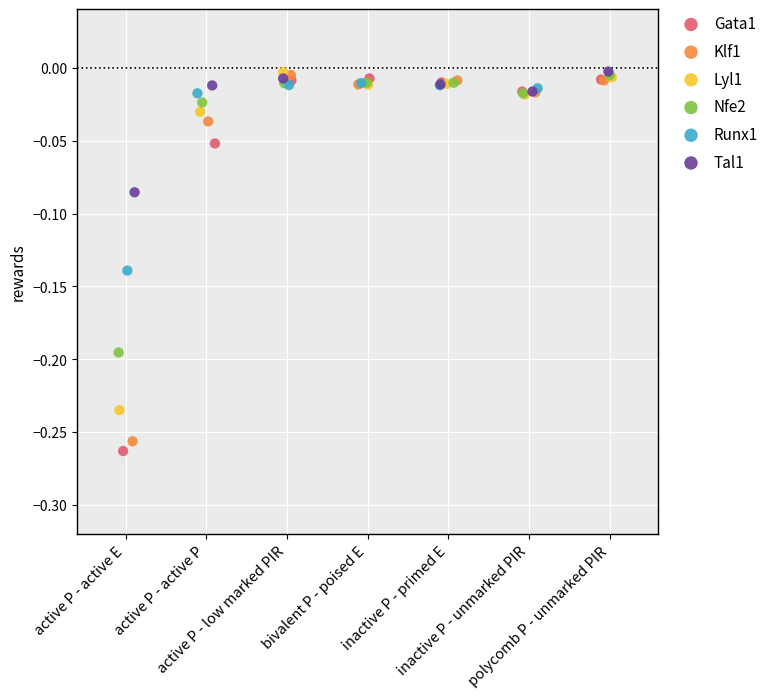

Which series has the widest spread of Y values?

Gata1